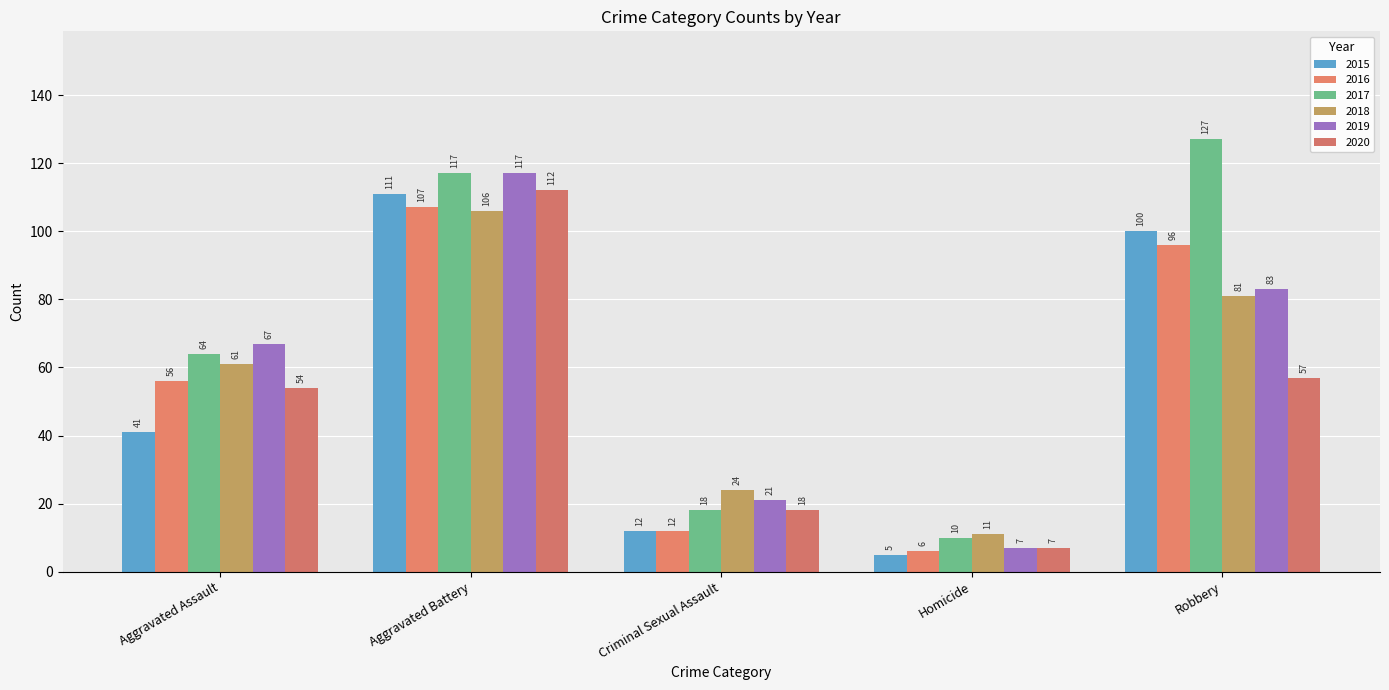

At which label does 2020 reach its peak?

Aggravated Battery